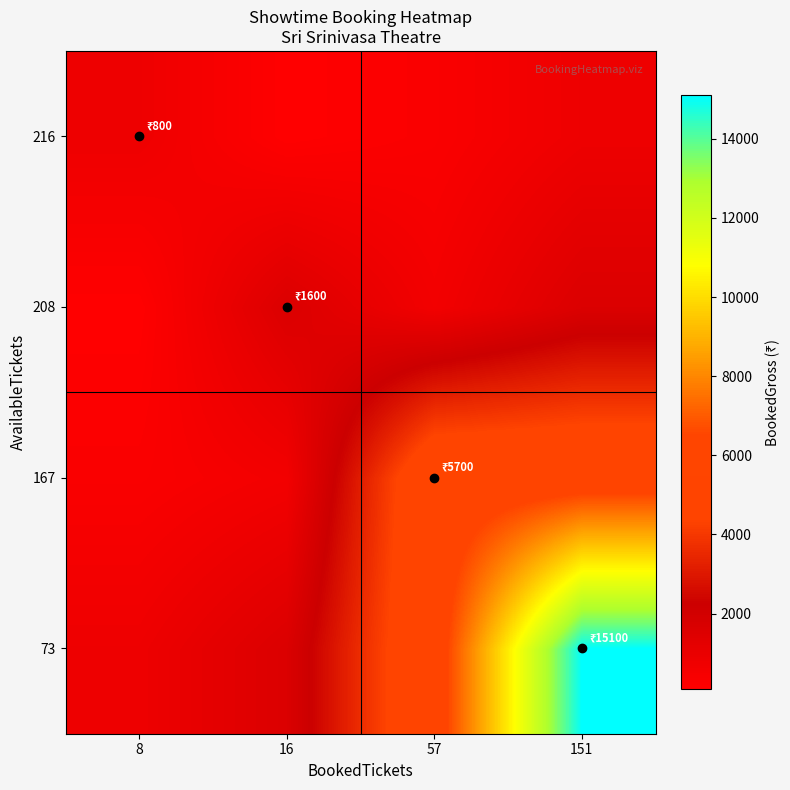

Reading left to right, list all the values displayed in this chart.

73: 8=800.0	16=1600.0	57=5700.0	151=15100.0
167: 8=302.0	16=604.0	57=5700.0	151=5700.0
208: 8=84.8	16=1600.0	57=604.0	151=1600.0
216: 8=800.0	16=84.8	57=302.0	151=800.0